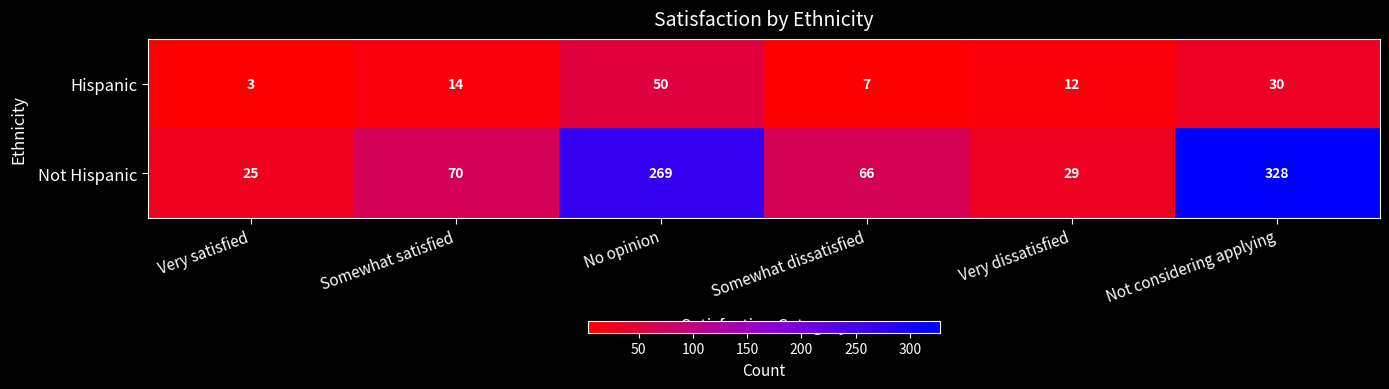

What is the maximum value for Hispanic?

50